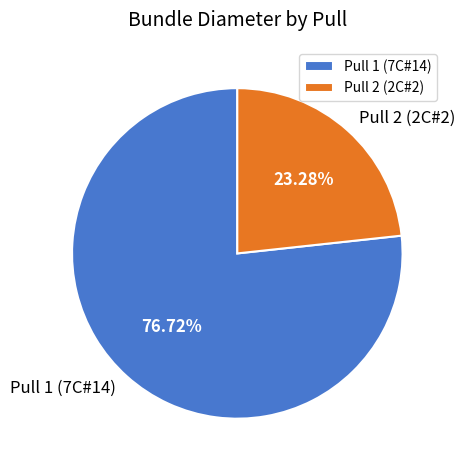

Approximately how many times larger is the value at Pull 1 (7C#14) compared to Pull 2 (2C#2)?

3.3